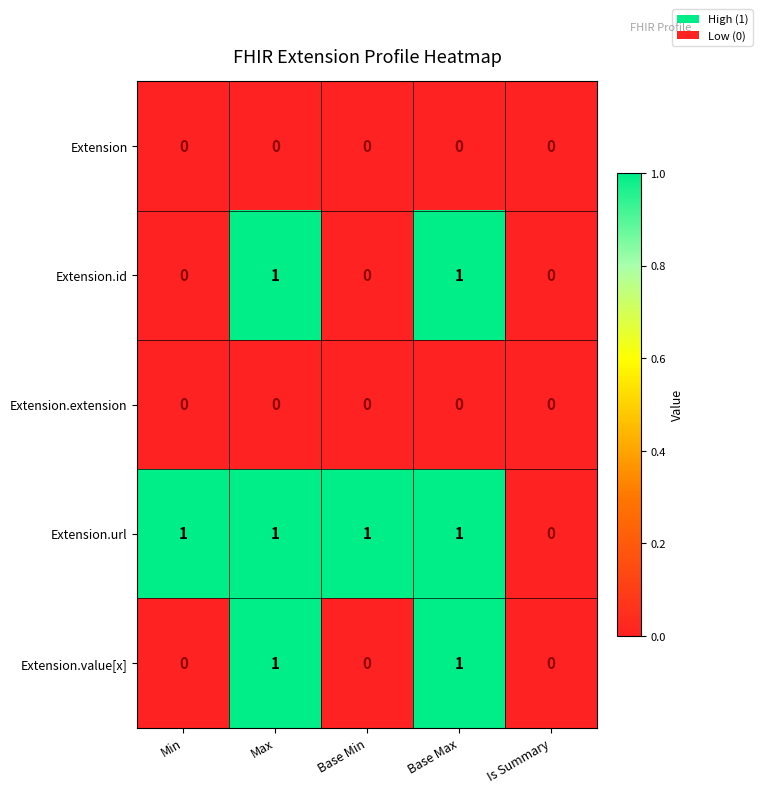

How many Extension.url values are between 1 and 2?

4